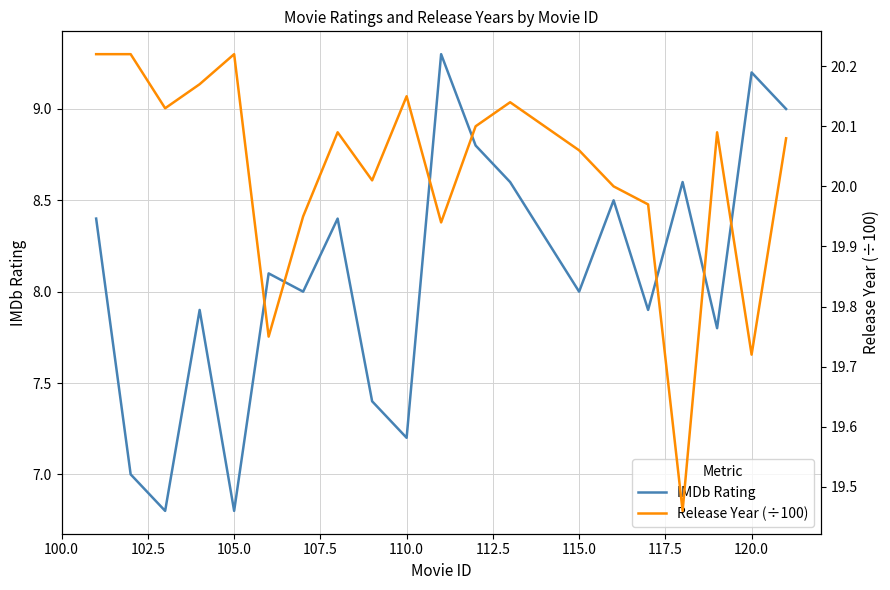

Is it true that IMDb Rating equals 2.4 at 115.0?

False